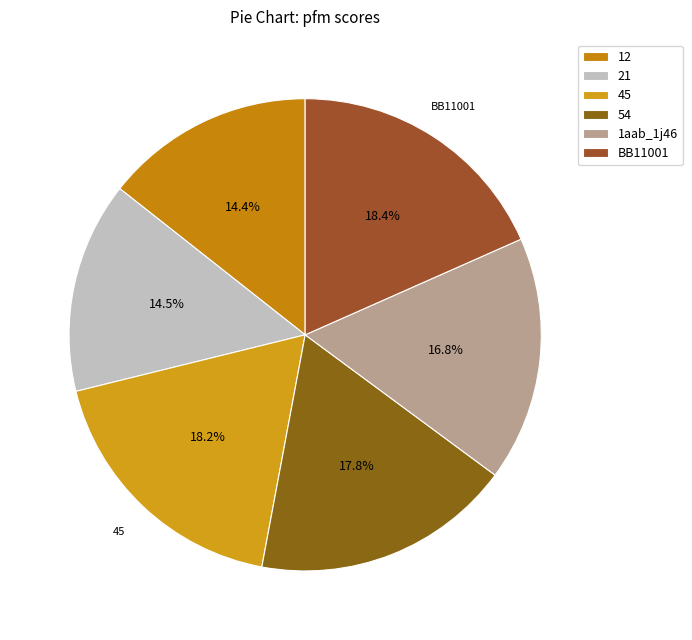

Rank the categories by value from lowest to highest.

12, 21, 1aab_1j46, 54, 45, BB11001